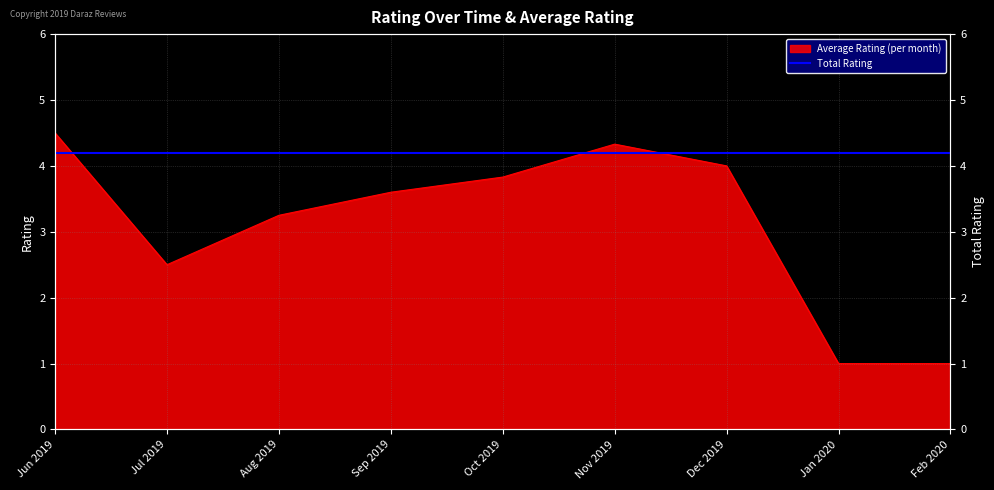

Which label corresponds to the largest value in the chart?

Jun 2019